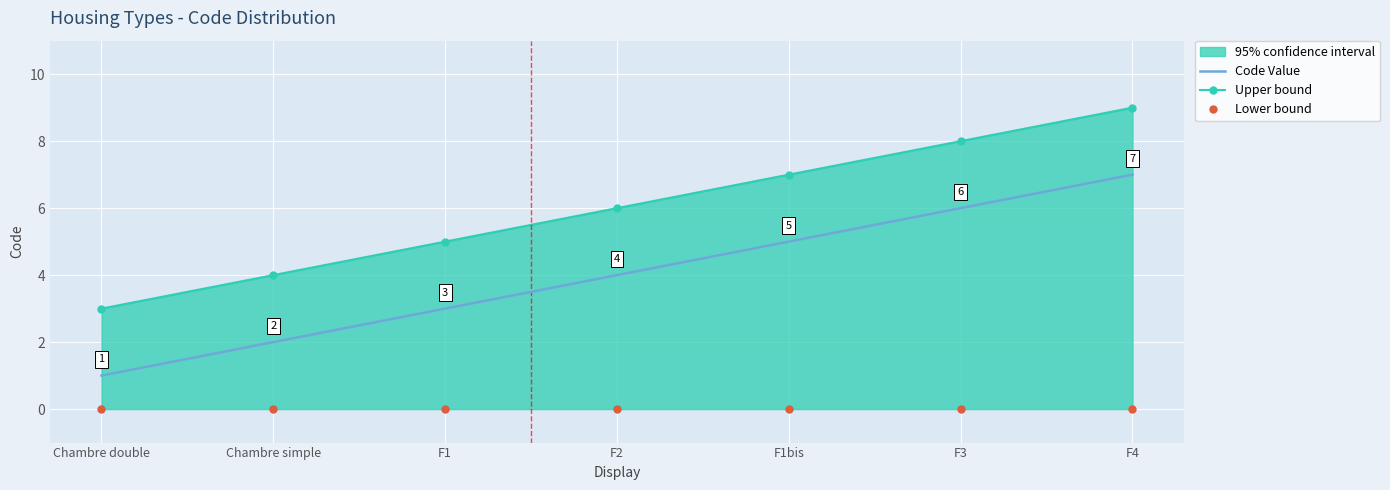

True or false: Lower bound and Upper bound cross at least once.

False